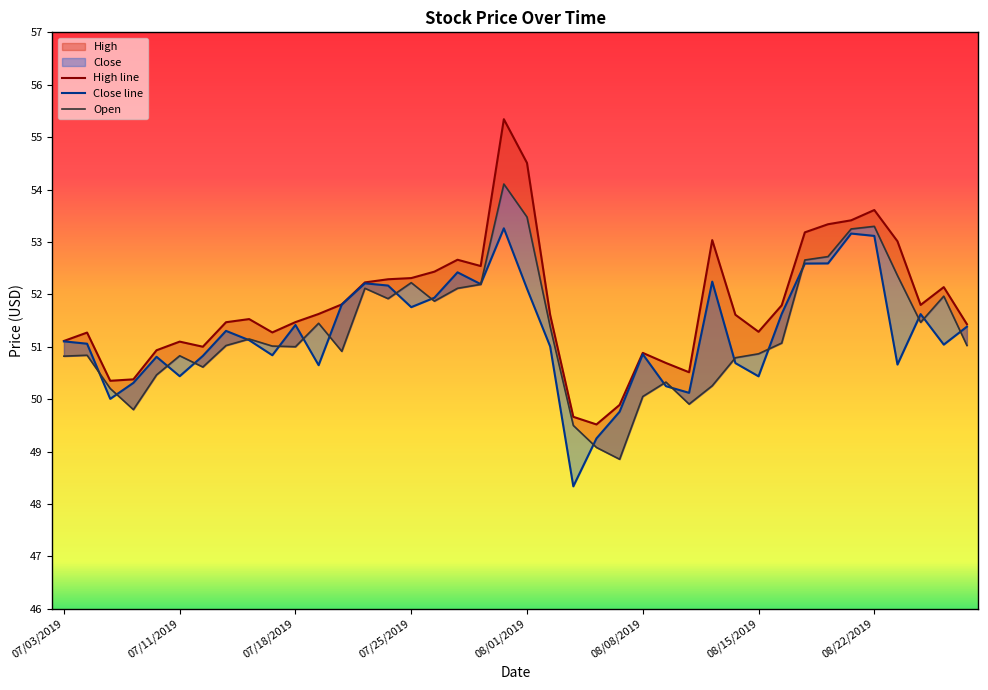

The value of High line at 22 is 11.5. True or false?

False